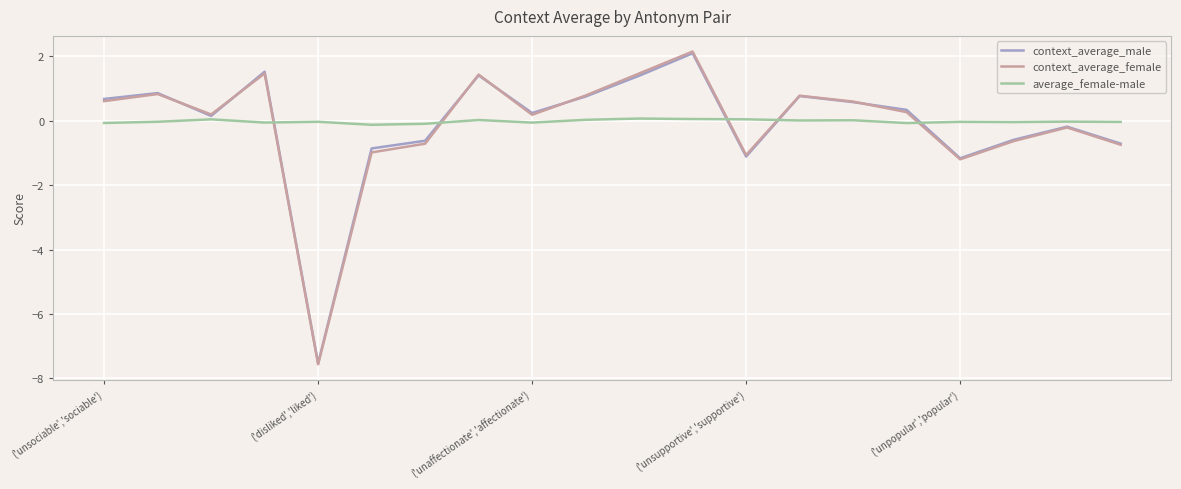

What is the lowest value of the context_average_female series?

-7.6